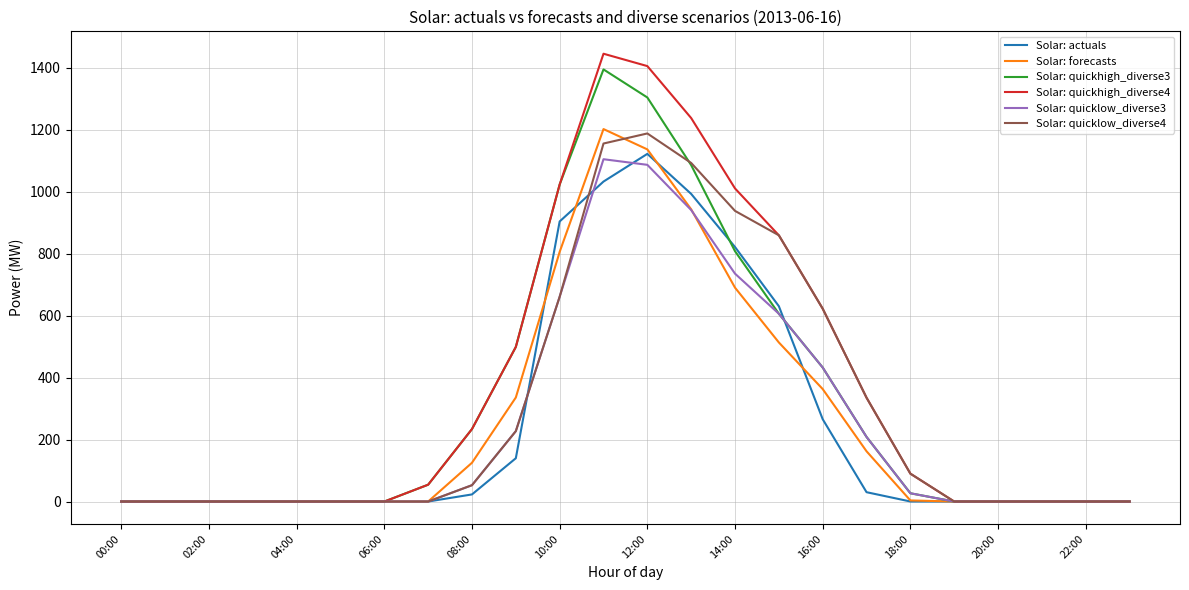

What is the sum of all Solar: quickhigh_diverse4 values?

8818.5